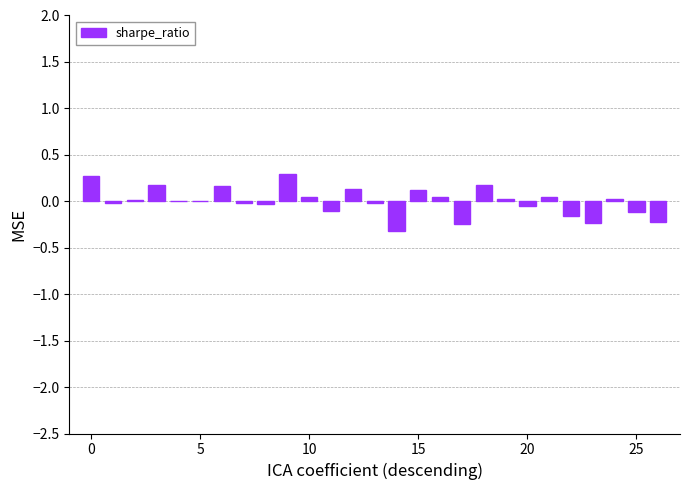

What is the maximum value shown in the chart?

0.3